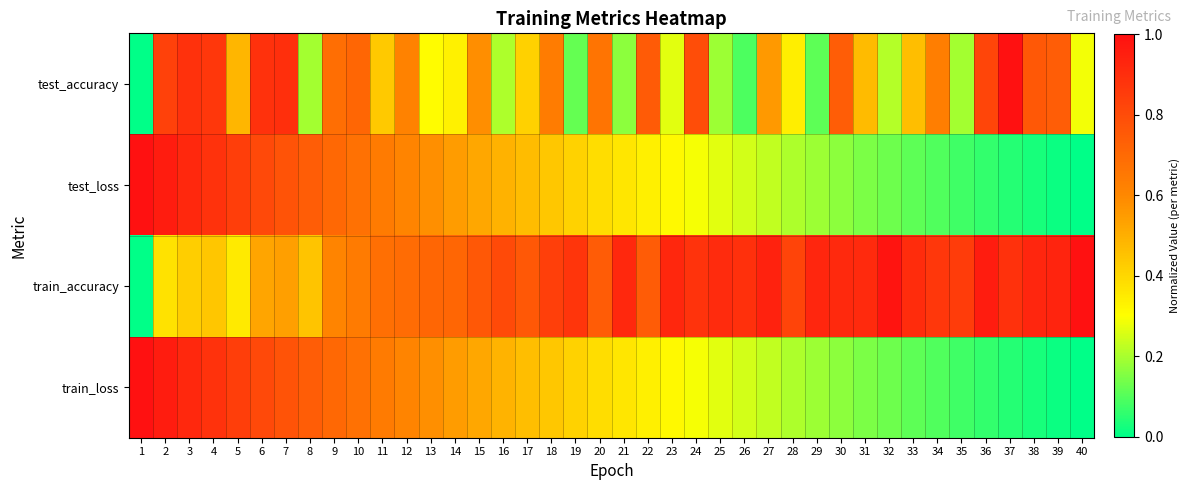

What is the difference between the highest and lowest values at 10?

0.1